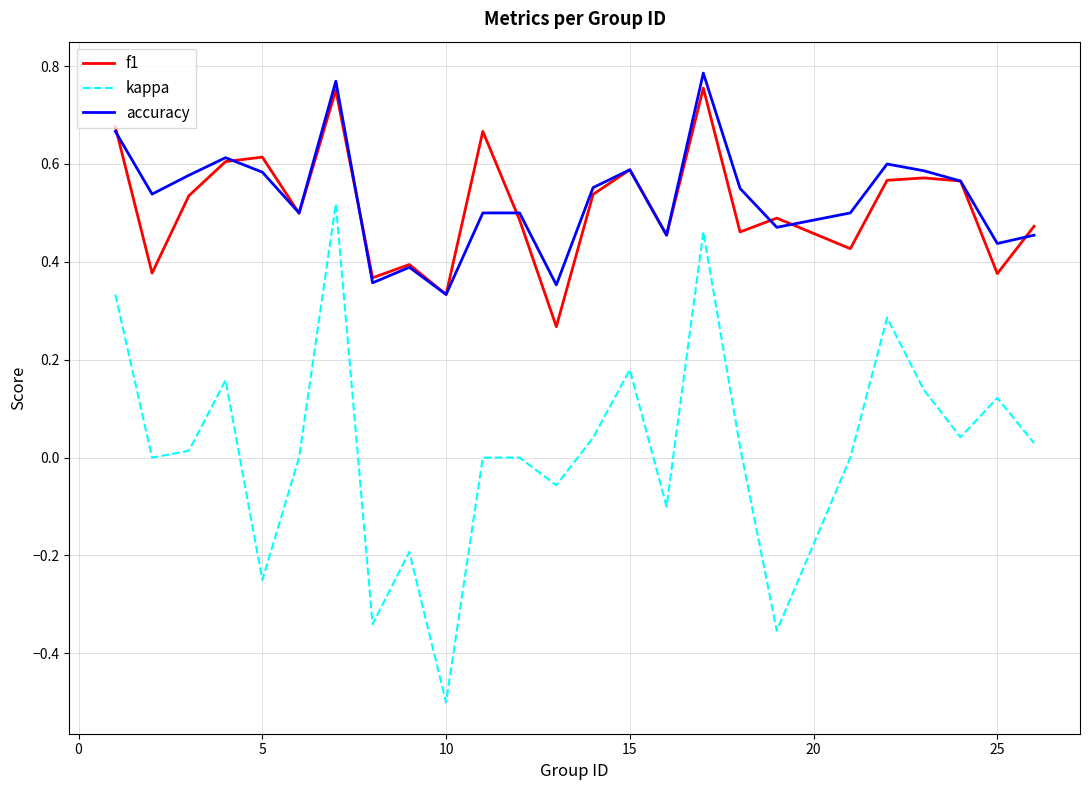

What is the minimum value shown in the chart?

-0.5